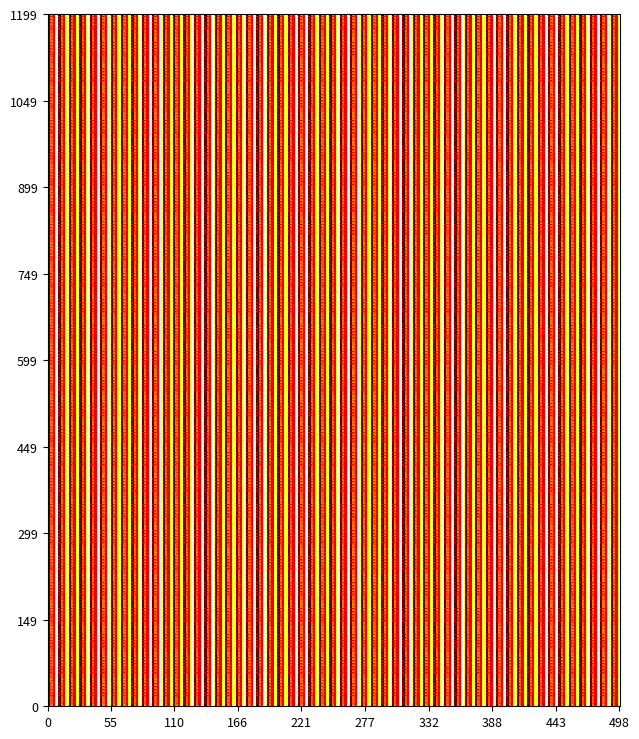

What is the approximate value of 3 at 5?

0.5